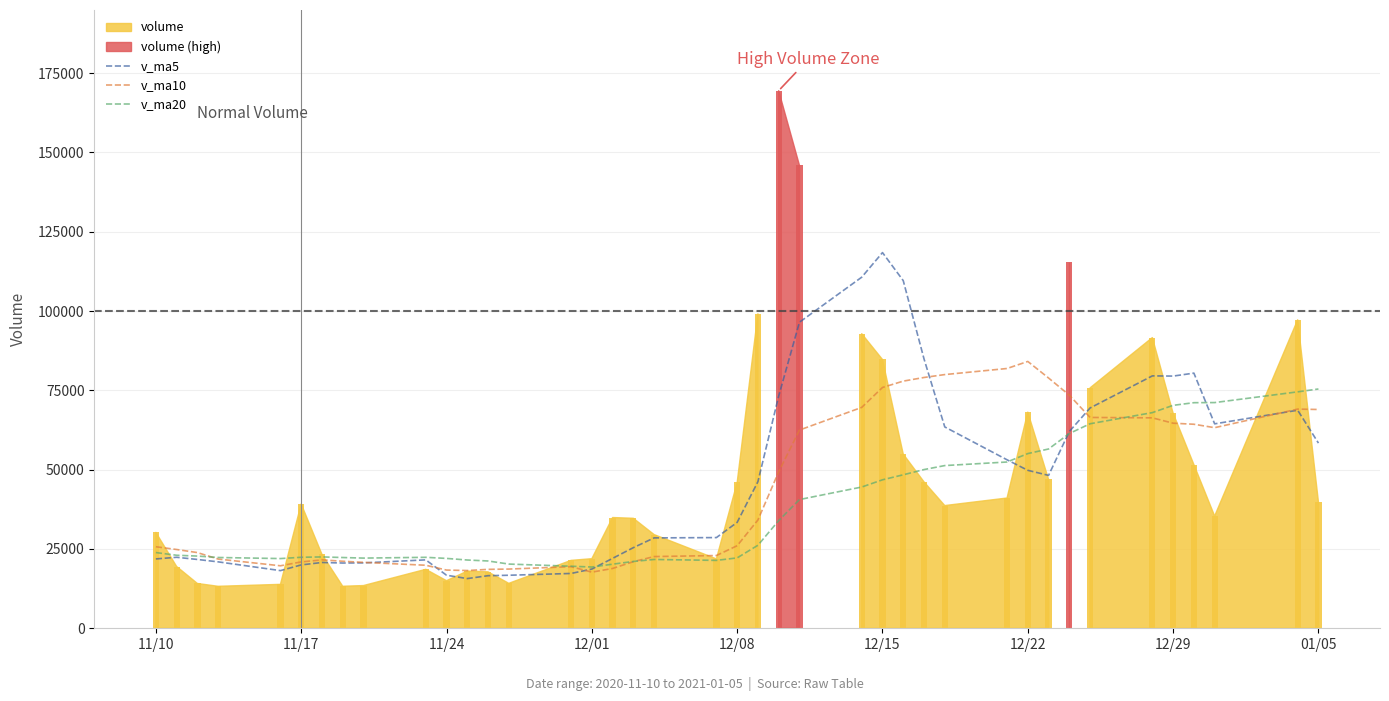

Where does the v_ma5 series first go above 33388?

12/08